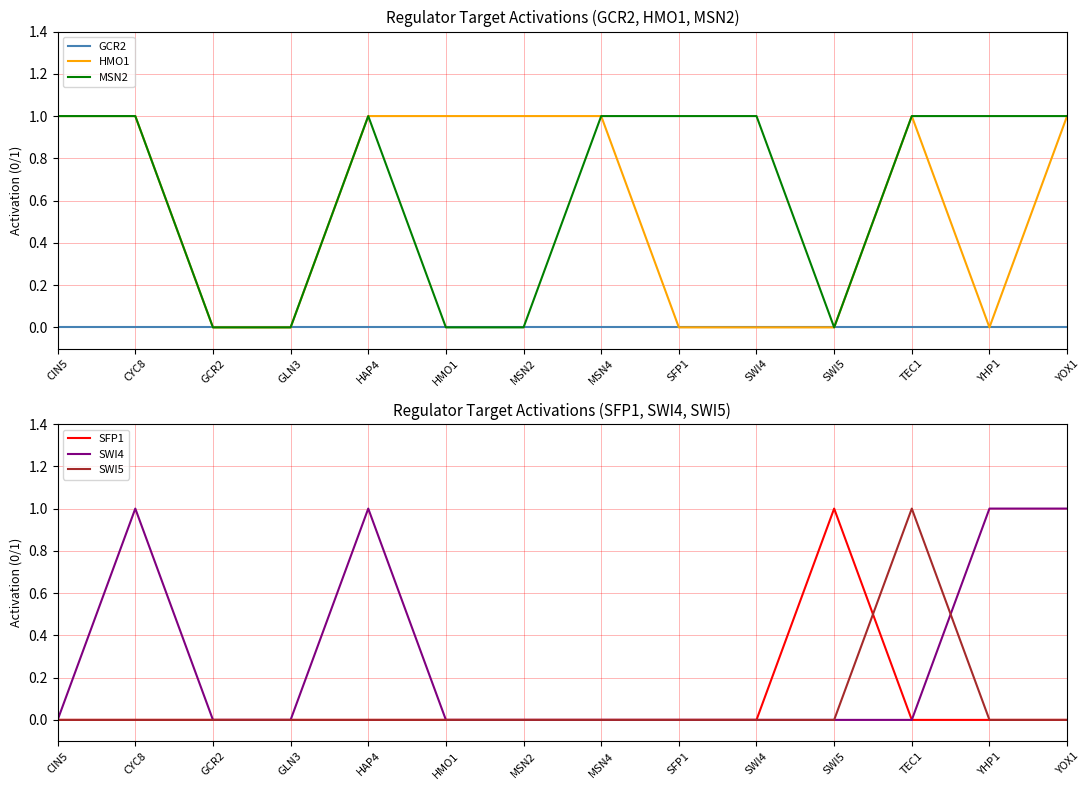

At how many categories does at least one series exceed 0?

12